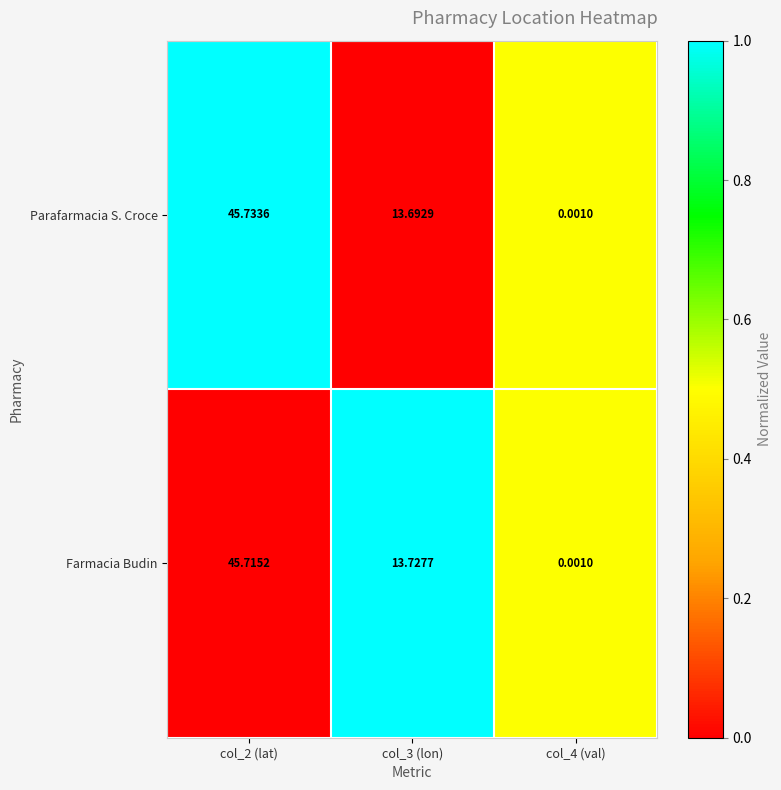

Which series changed the most between col_2 (lat) and col_3 (lon)?

Parafarmacia S. Croce